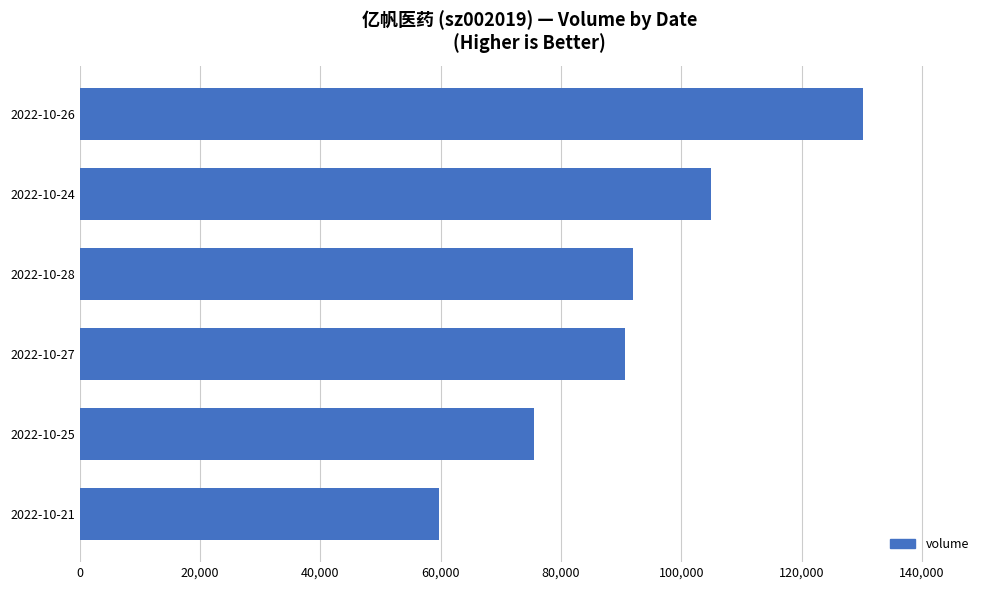

Read the value at 2022-10-21, to the nearest 100.

59800